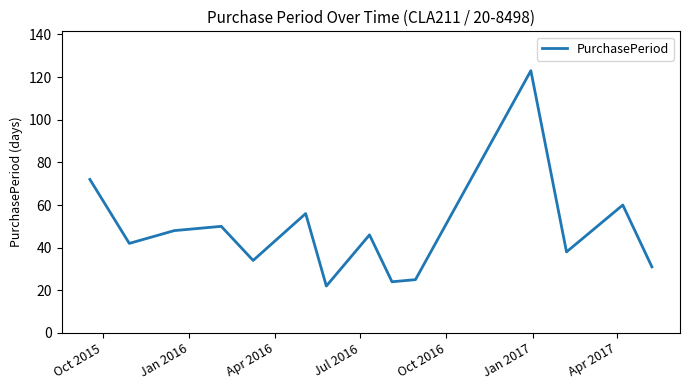

What is the difference between the maximum and minimum values?

101